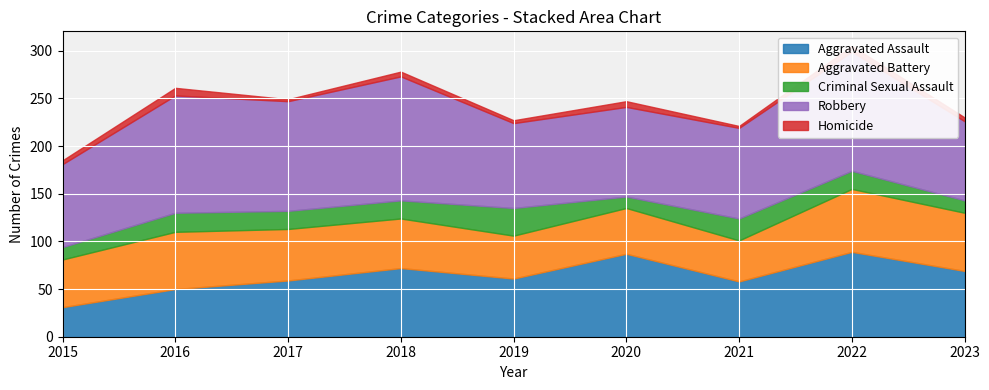

How many lines are shown in the chart?

5